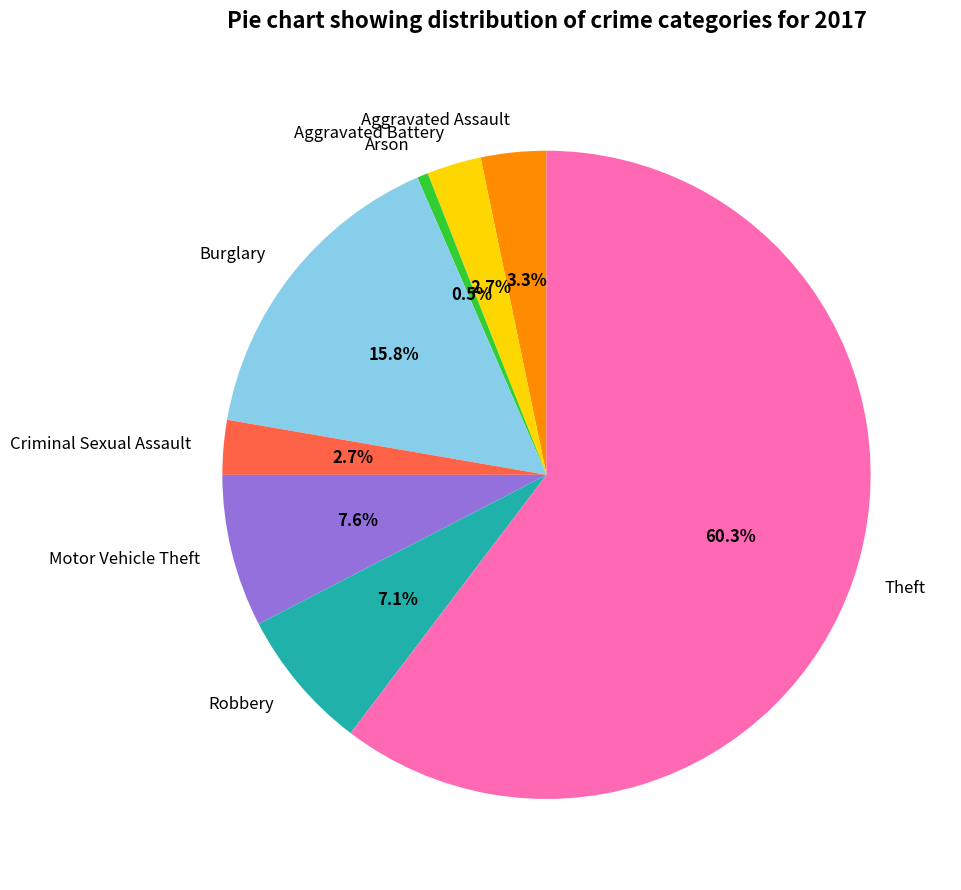

Count the number of slices in the pie.

8